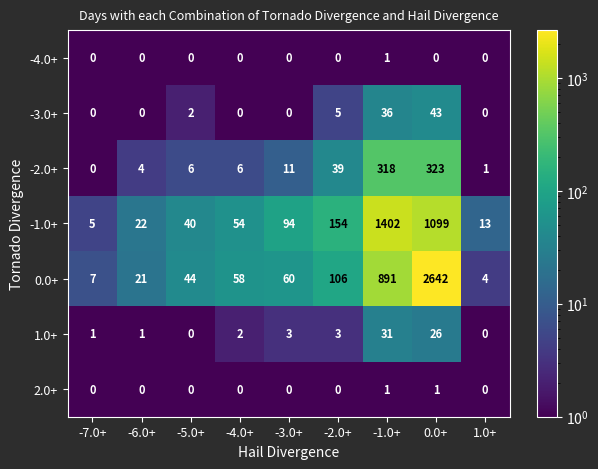

Where is 1.0+ nearest to the value 15?

0.0+